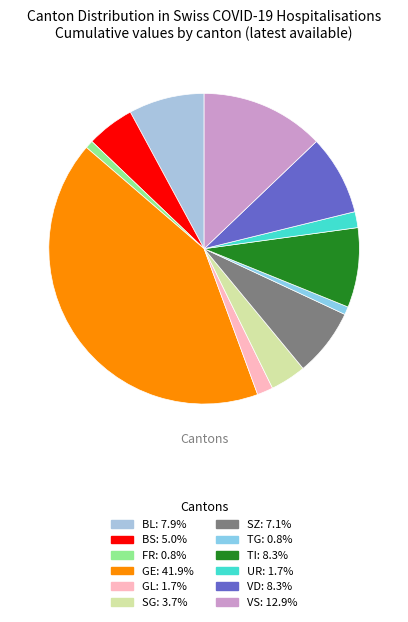

Is there any slice that represents more than half of the pie?

No